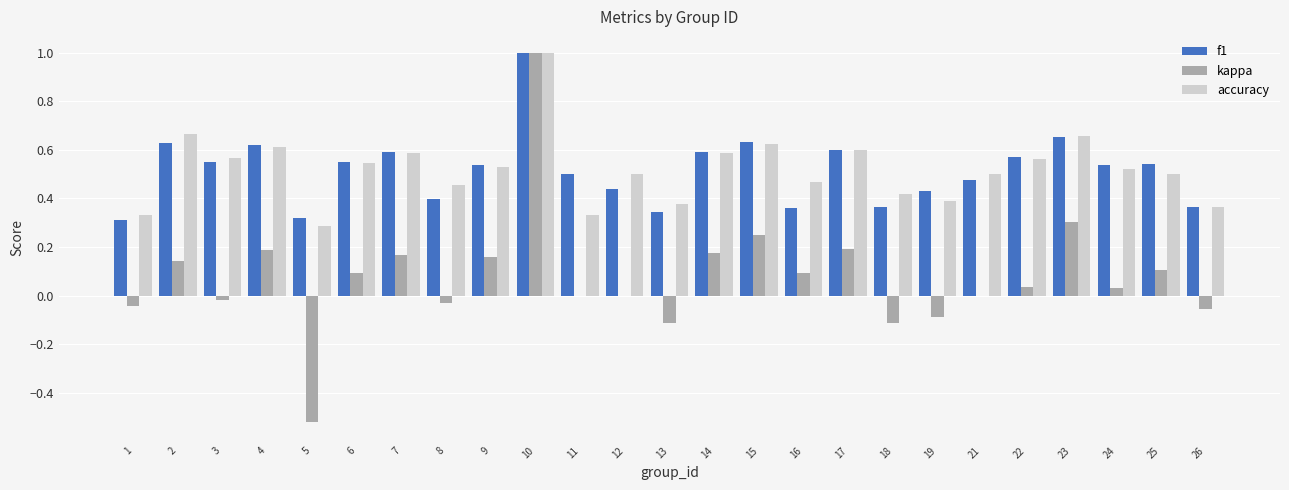

At which category is the sum across all series the highest?

10